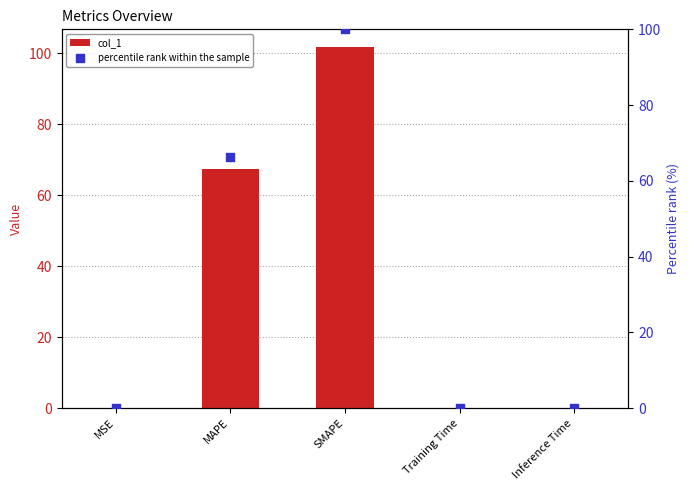

At which category is the sum across all series the highest?

SMAPE